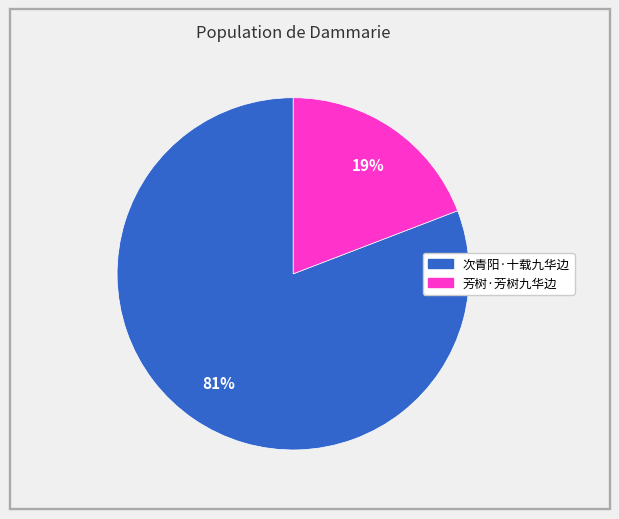

What is the smallest slice in the pie chart?

芳树·芳树九华边